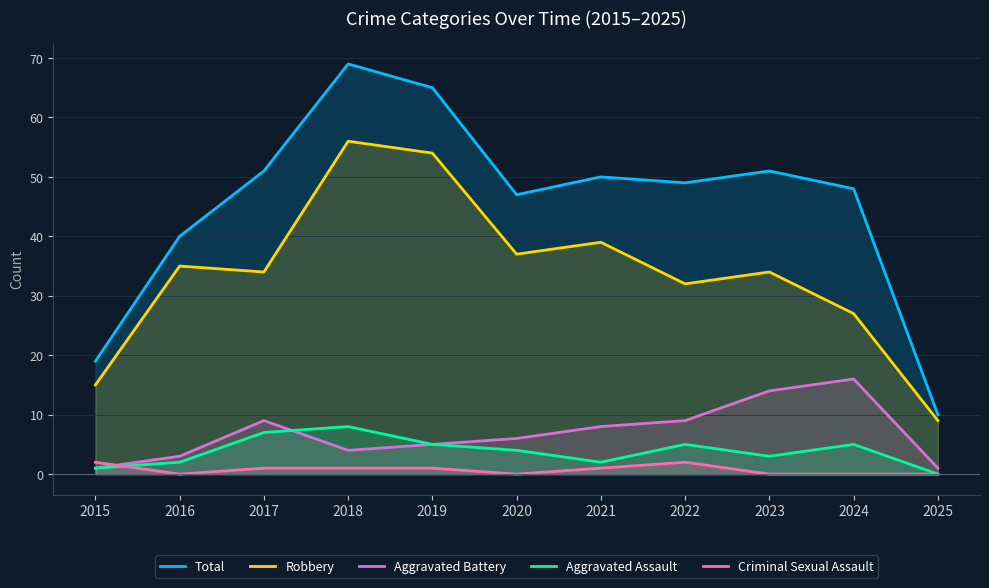

At which category does the chart reach its minimum across all series?

2025